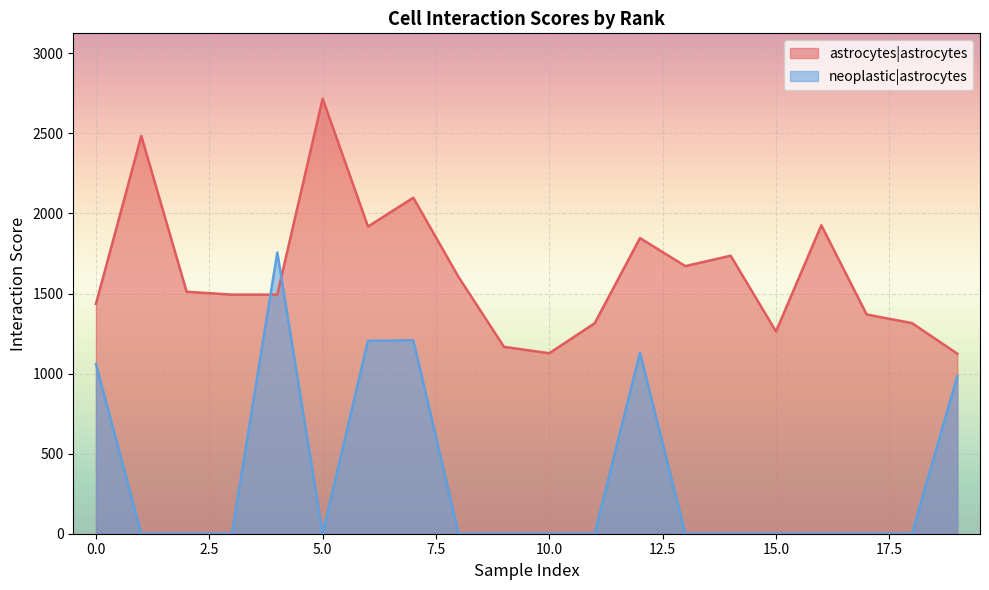

What is the maximum value shown in the chart?

2717